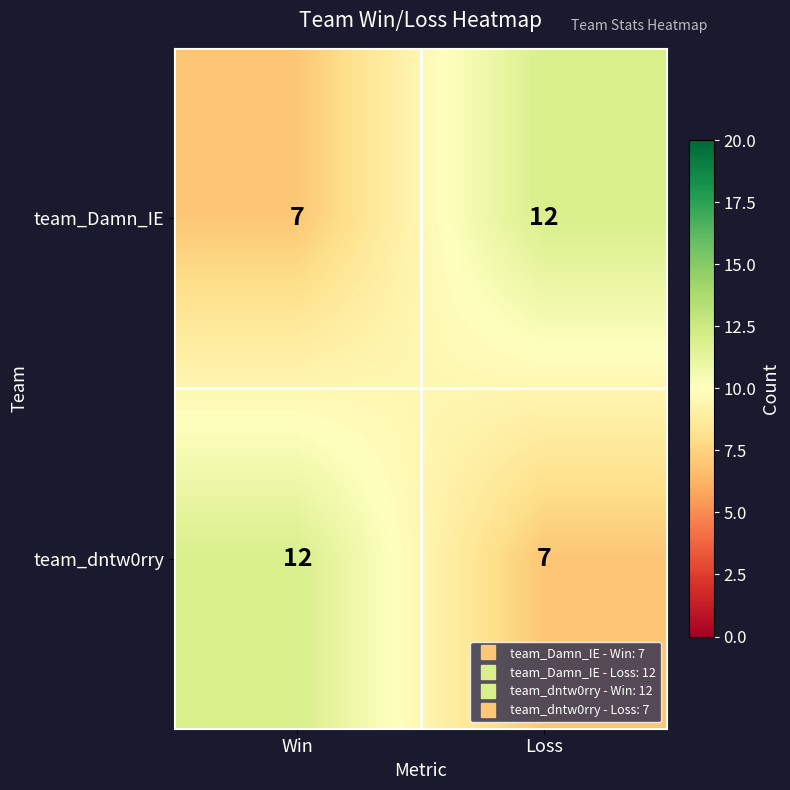

List the labels in order of team_dntw0rry value, largest first.

Win, Loss